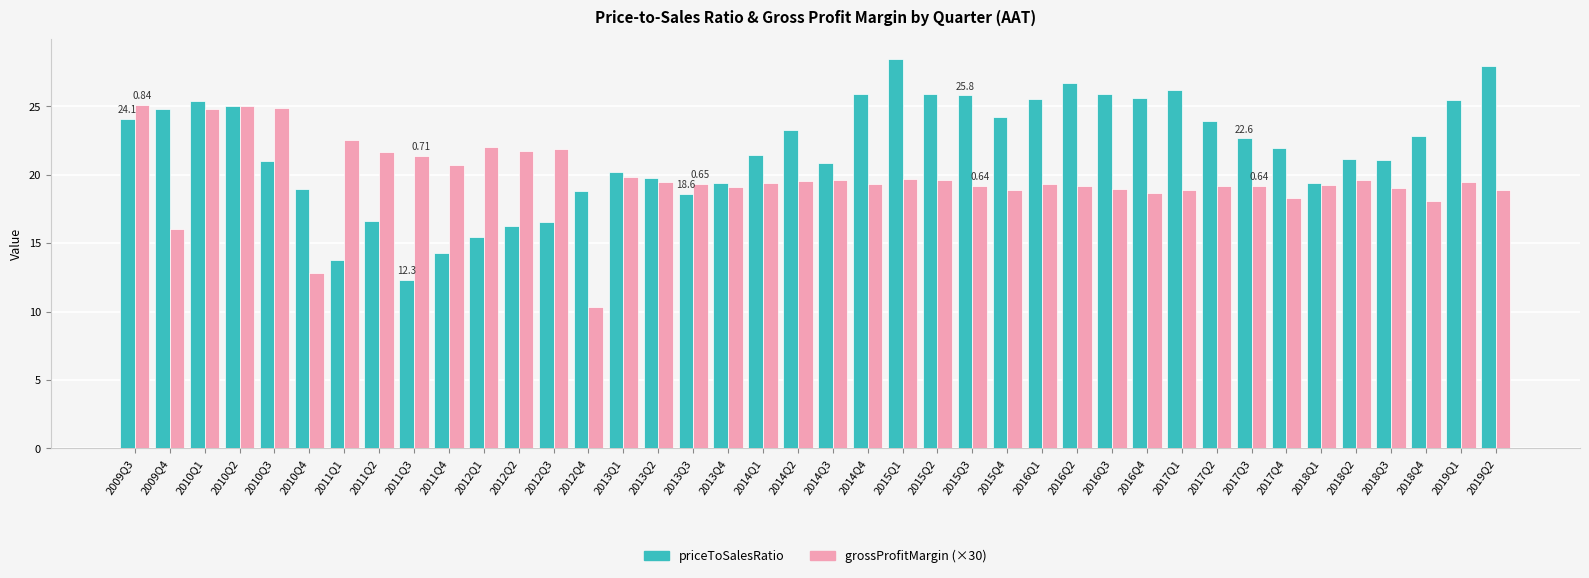

What is the approximate value of priceToSalesRatio at 2009Q3?

24.1